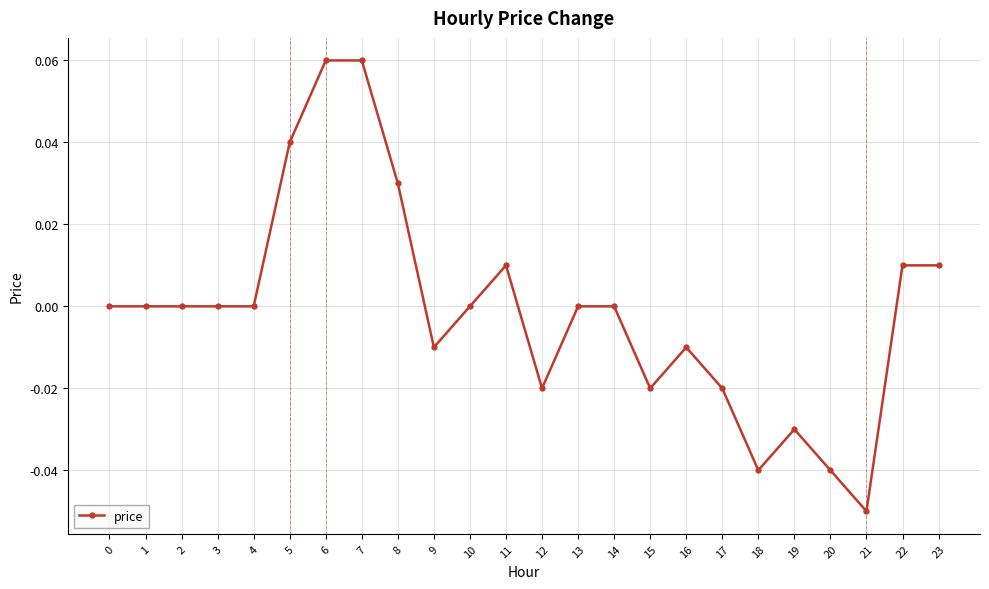

True or false: there are more than 1 points higher than both neighbors.

True